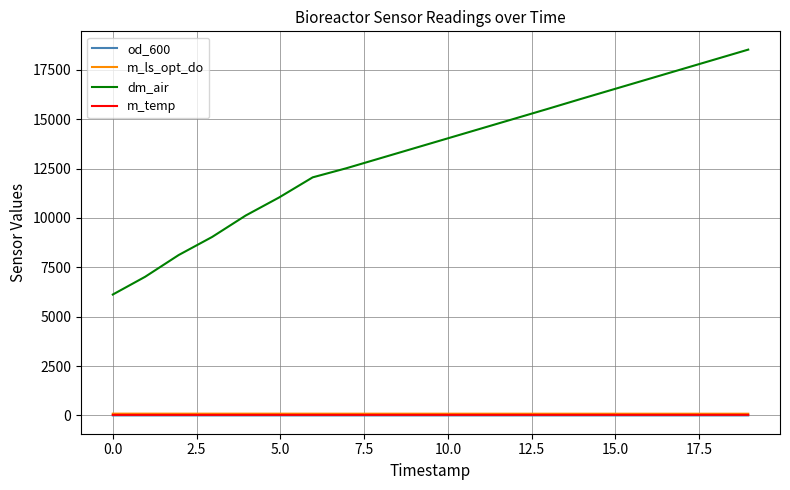

Does the chart display data point markers on the line(s)?

No